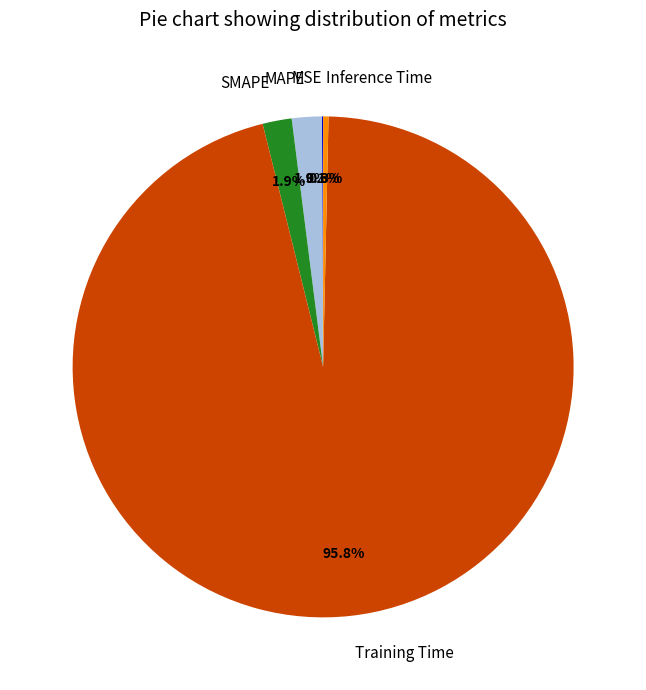

To the nearest percent, what is the difference between the MAPE and Training Time slice percentages?

94%